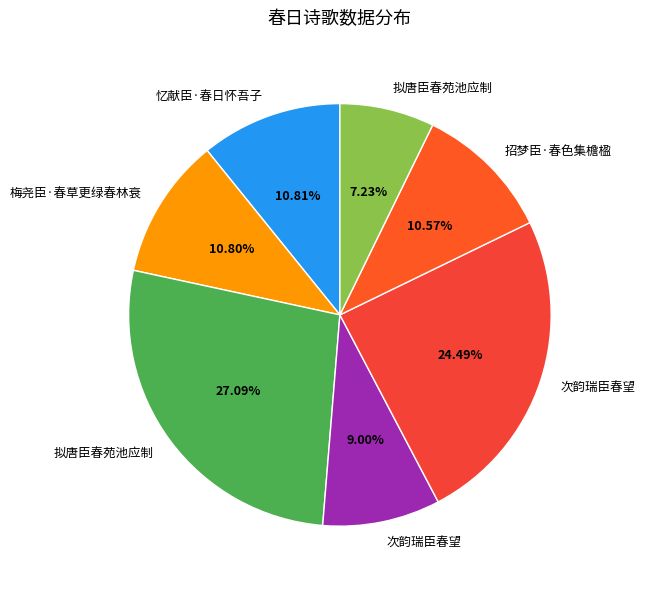

Count the number of slices in the pie.

7